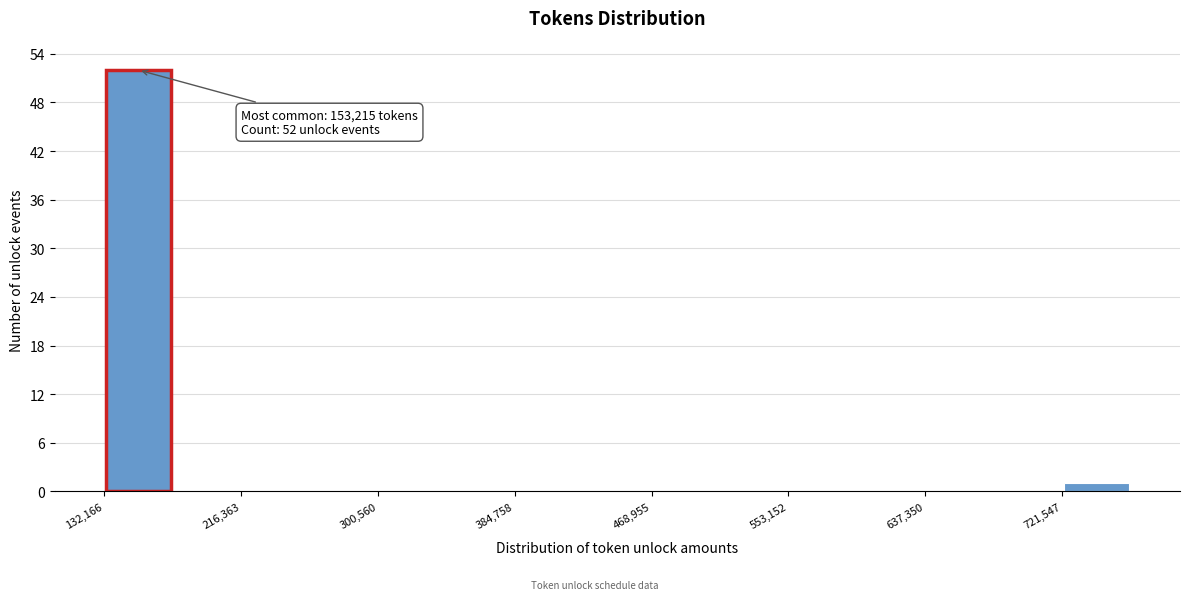

Over which range of the x-axis is the bar tallest?

130000 to 170000